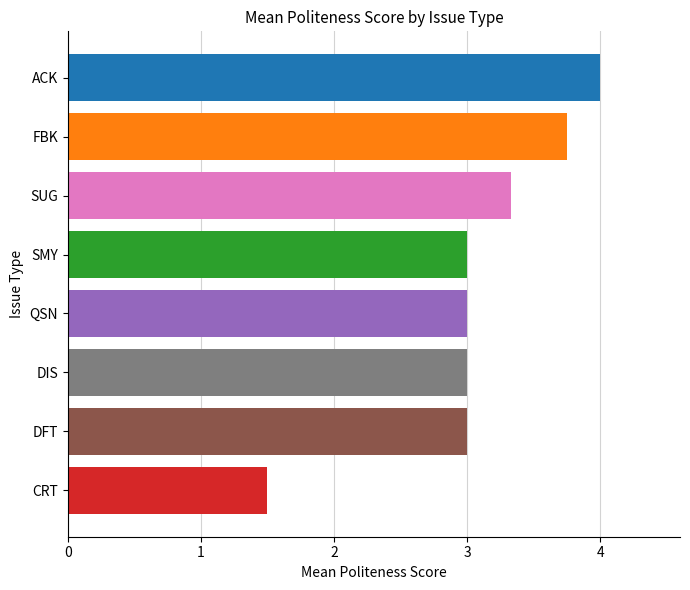

What is the difference between the values at SUG and DFT?

0.3